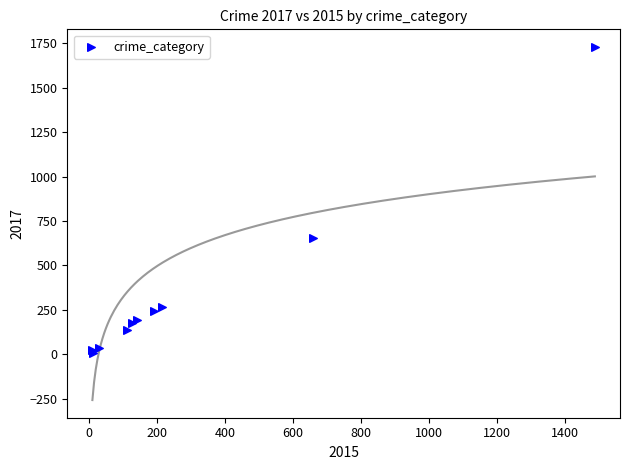

What Y value in the scatter plot is closest to 869?

652